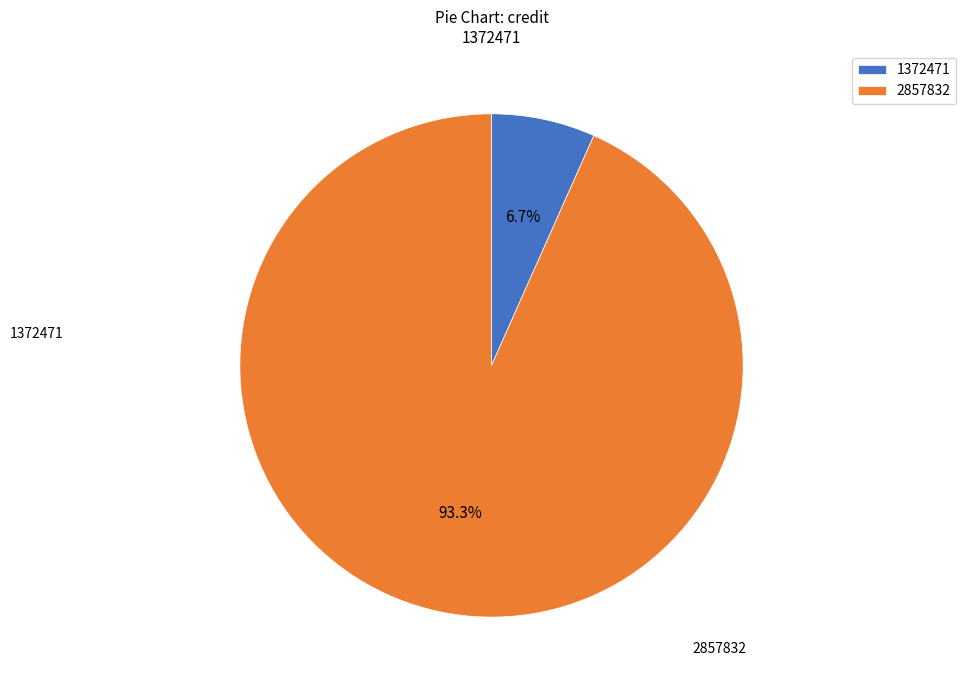

Which has a higher value, 1372471 or 2857832?

2857832